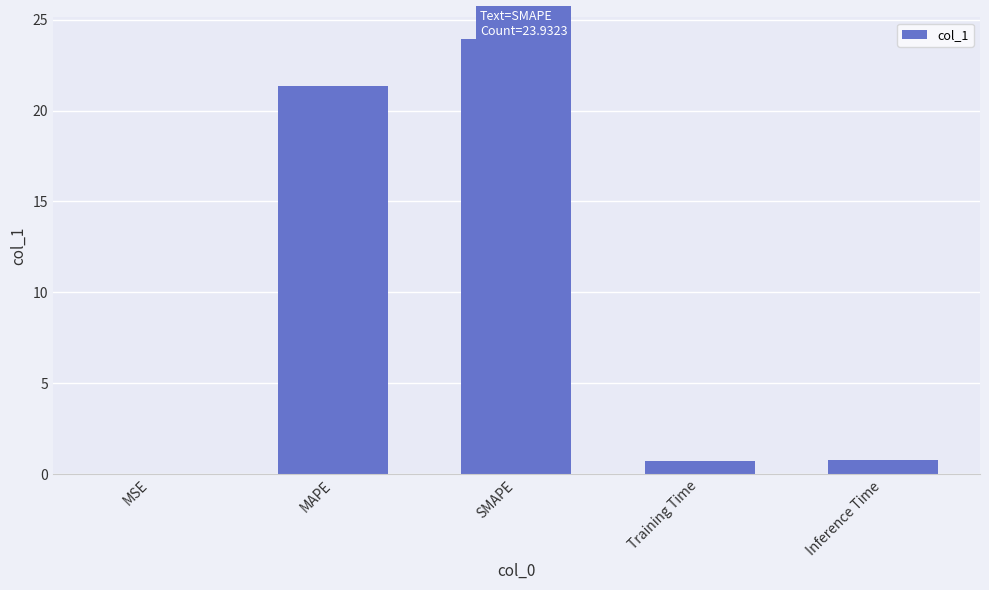

What value does the data have at Training Time?

0.7